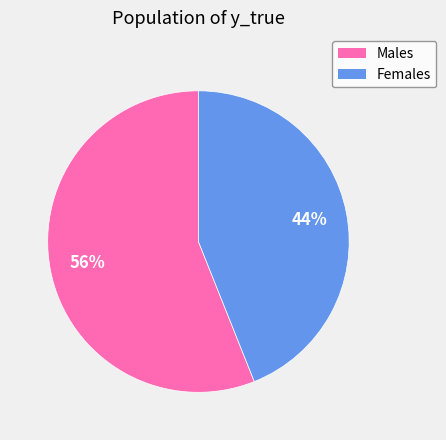

Is there a majority slice in this chart?

Yes